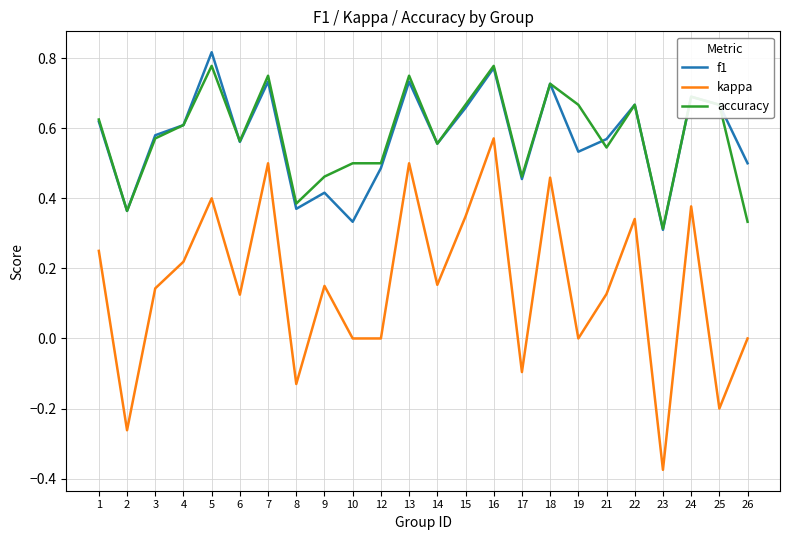

True or false: kappa has a value of 0.6 at 5.

False